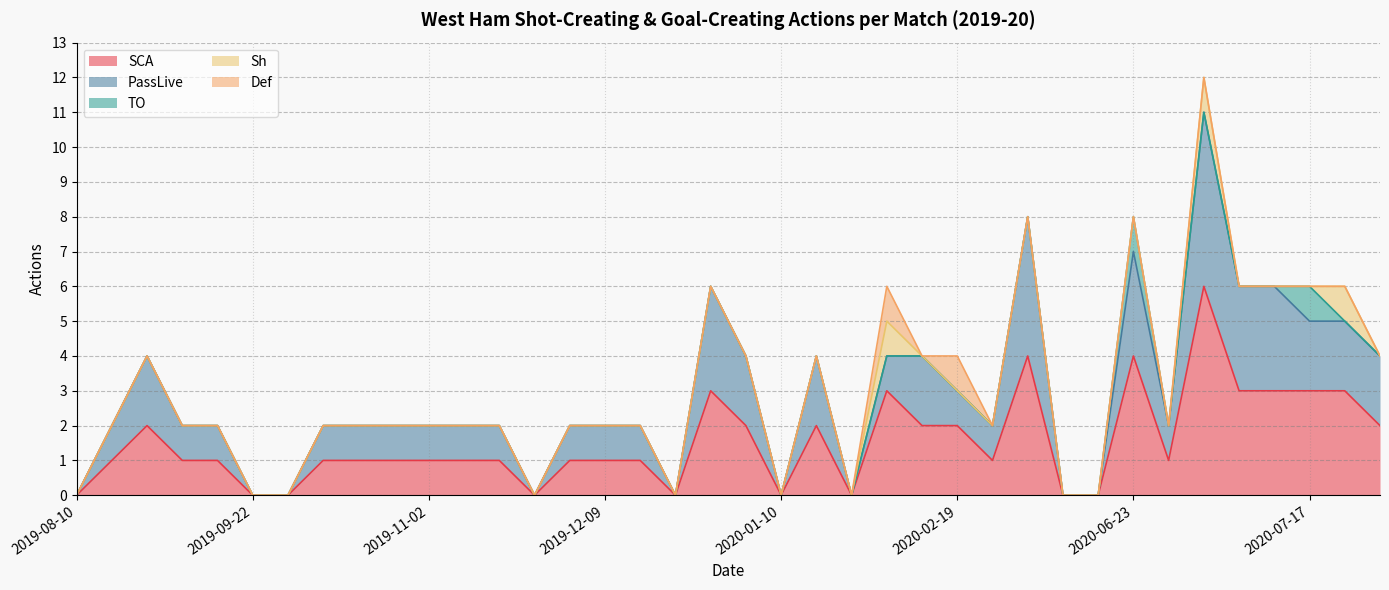

Between 2019-09-16 and 2020-06-23, which series saw the biggest shift?

SCA